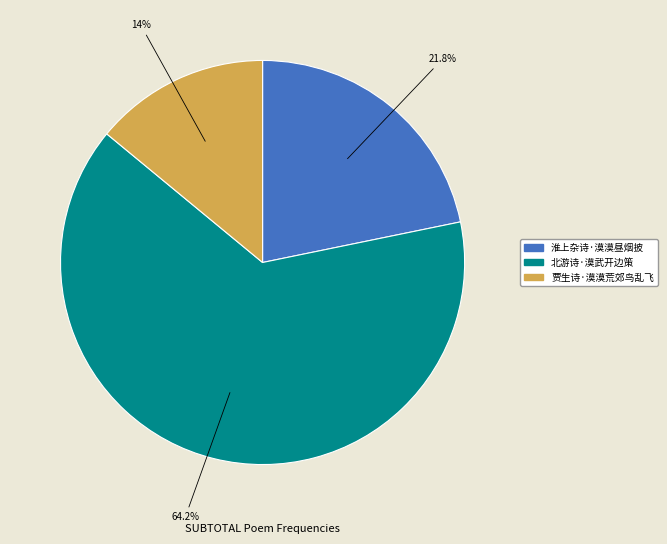

What percentage is the 贾生诗·漠漠荒郊鸟乱飞 slice, to the nearest percent?

14%